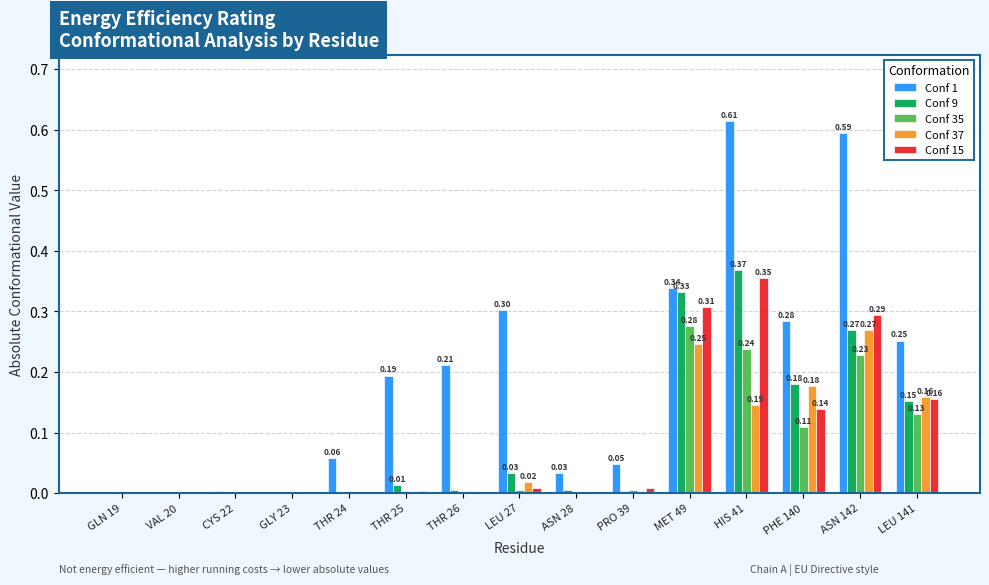

What is the sum of all Conf 37 values?

1.0